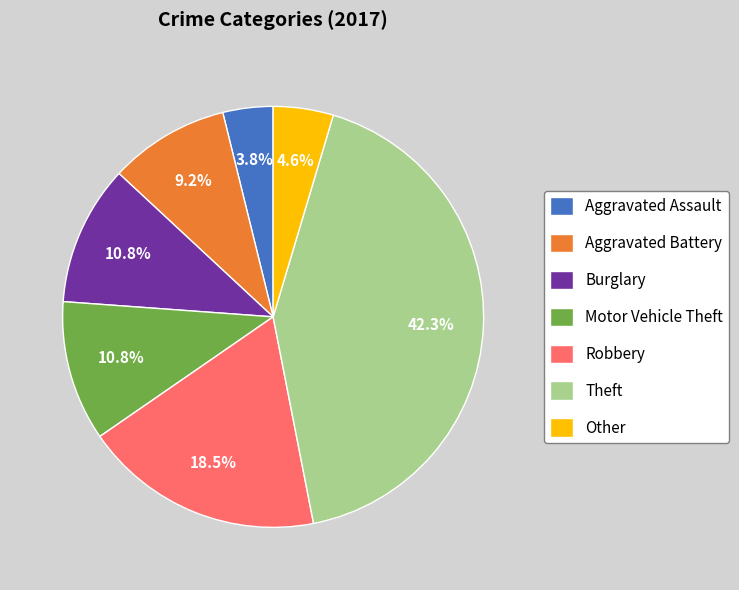

What percentage do Other and Aggravated Battery together represent?

13.8%